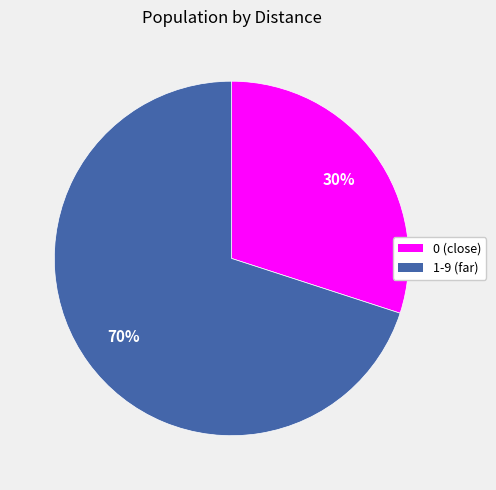

To the nearest percent, what is the average slice percentage?

50%